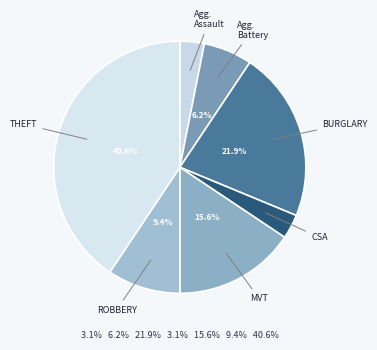

Does any single category account for the majority?

No